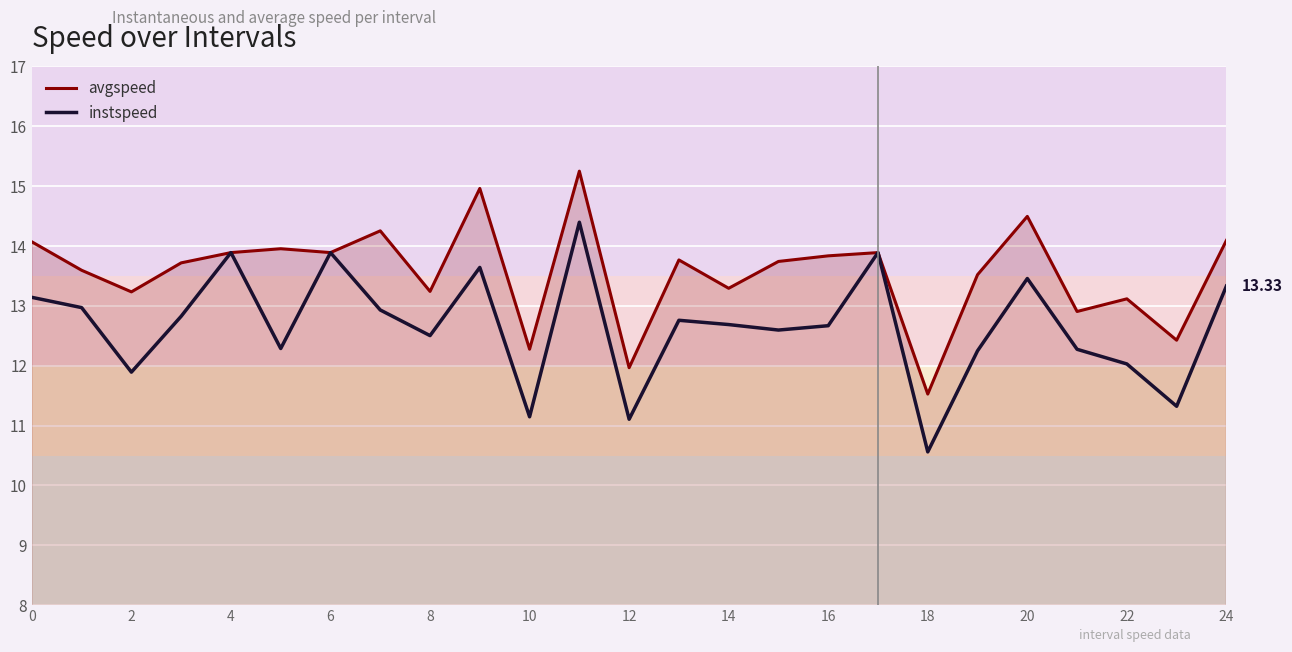

What is the maximum value for avgspeed?

15.3